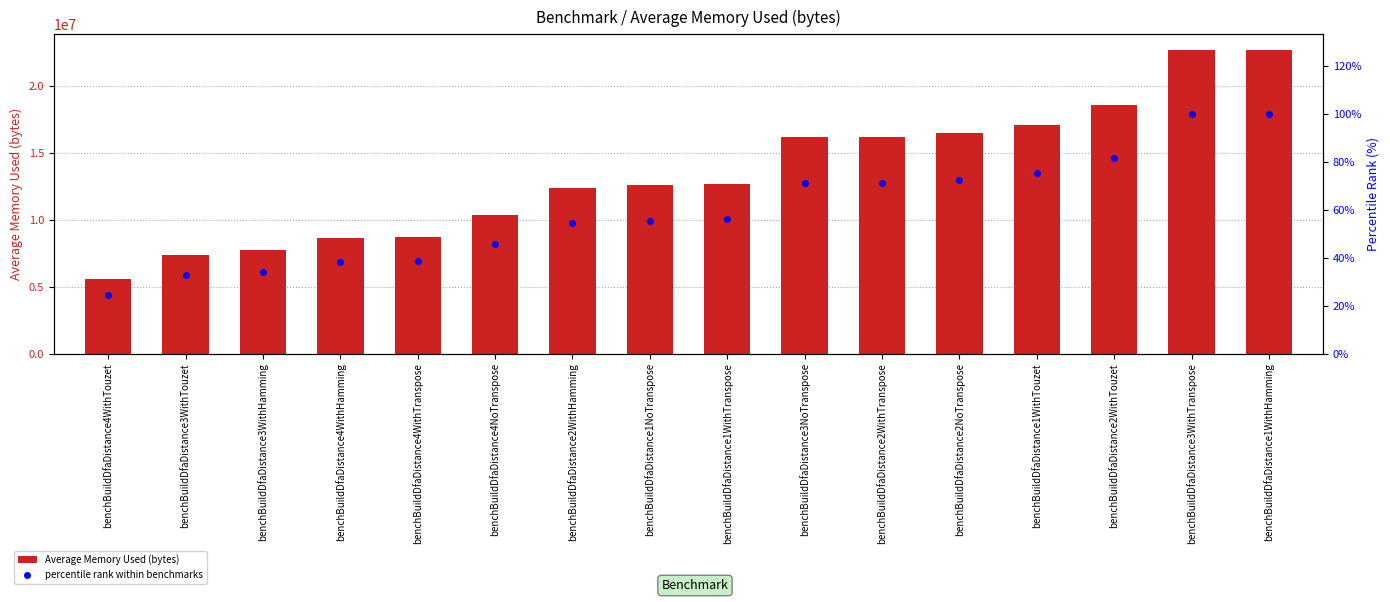

Rank the categories by percentile rank within benchmarks value from lowest to highest.

benchBuildDfaDistance4WithTouzet, benchBuildDfaDistance3WithTouzet, benchBuildDfaDistance3WithHamming, benchBuildDfaDistance4WithHamming, benchBuildDfaDistance4WithTranspose, benchBuildDfaDistance4NoTranspose, benchBuildDfaDistance2WithHamming, benchBuildDfaDistance1NoTranspose, benchBuildDfaDistance1WithTranspose, benchBuildDfaDistance3NoTranspose, benchBuildDfaDistance2WithTranspose, benchBuildDfaDistance2NoTranspose, benchBuildDfaDistance1WithTouzet, benchBuildDfaDistance2WithTouzet, benchBuildDfaDistance3WithTranspose, benchBuildDfaDistance1WithHamming